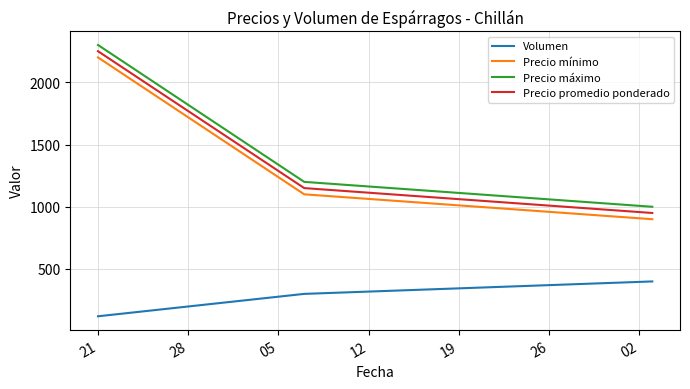

What is the difference between the maximum and second lowest values in the Precio mínimo series?

1100